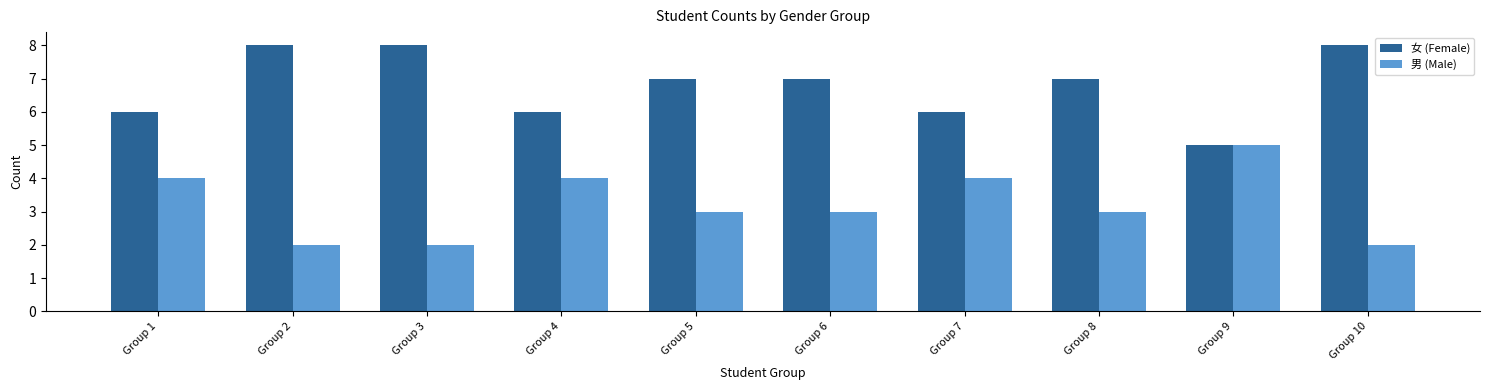

What is the smallest value displayed?

2